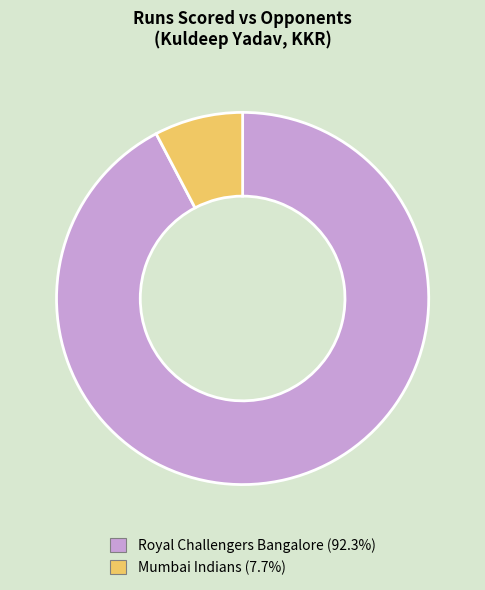

Combined, do Mumbai Indians (7.7%) and Royal Challengers Bangalore (92.3%) account for over 50%?

Yes